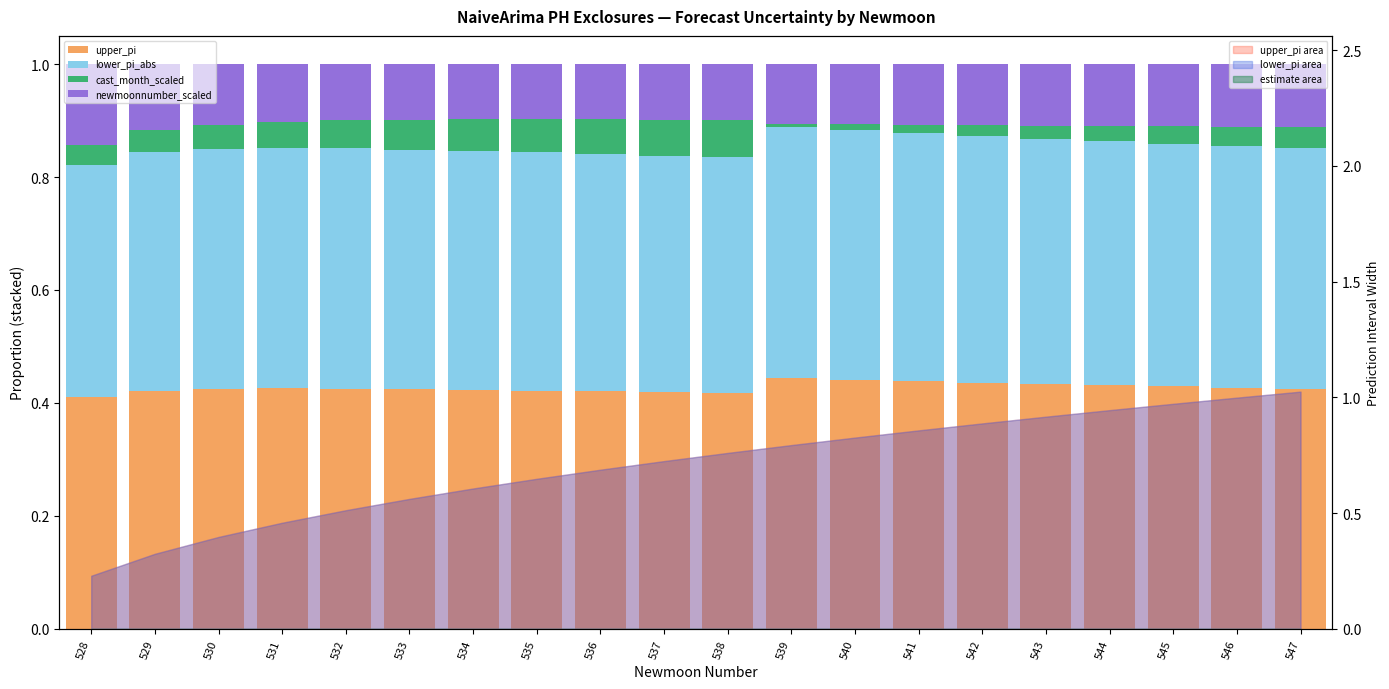

Is it true that cast_month_scaled equals 0.0 at 545?

True